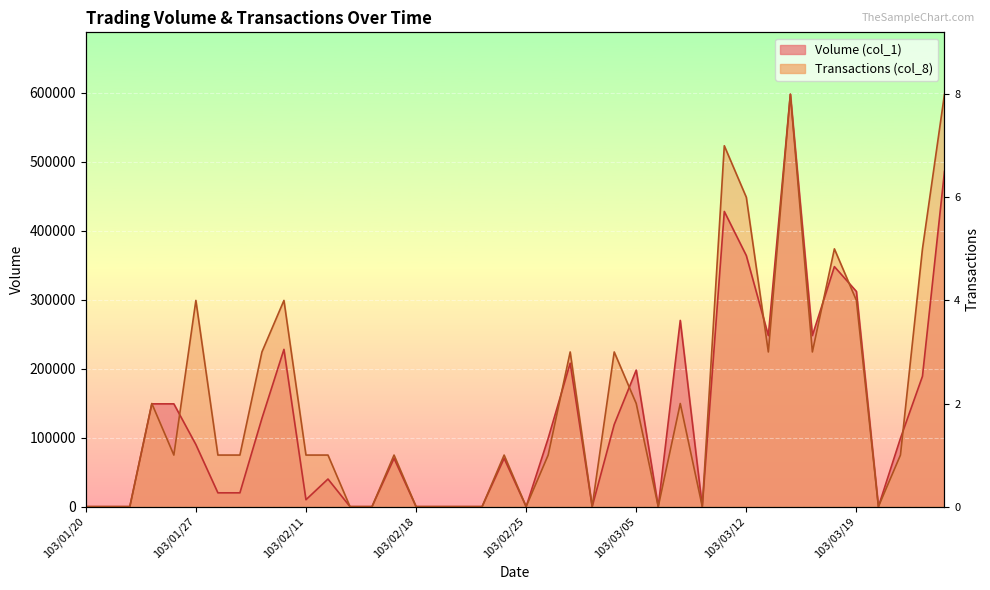

What is the average value of the Volume (col_1) series?

129700